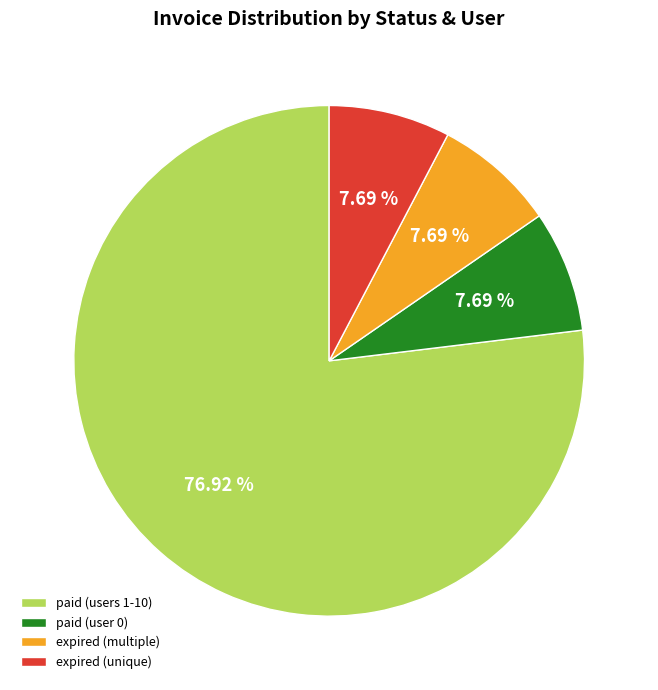

To the nearest percent, what is the average slice percentage?

25%